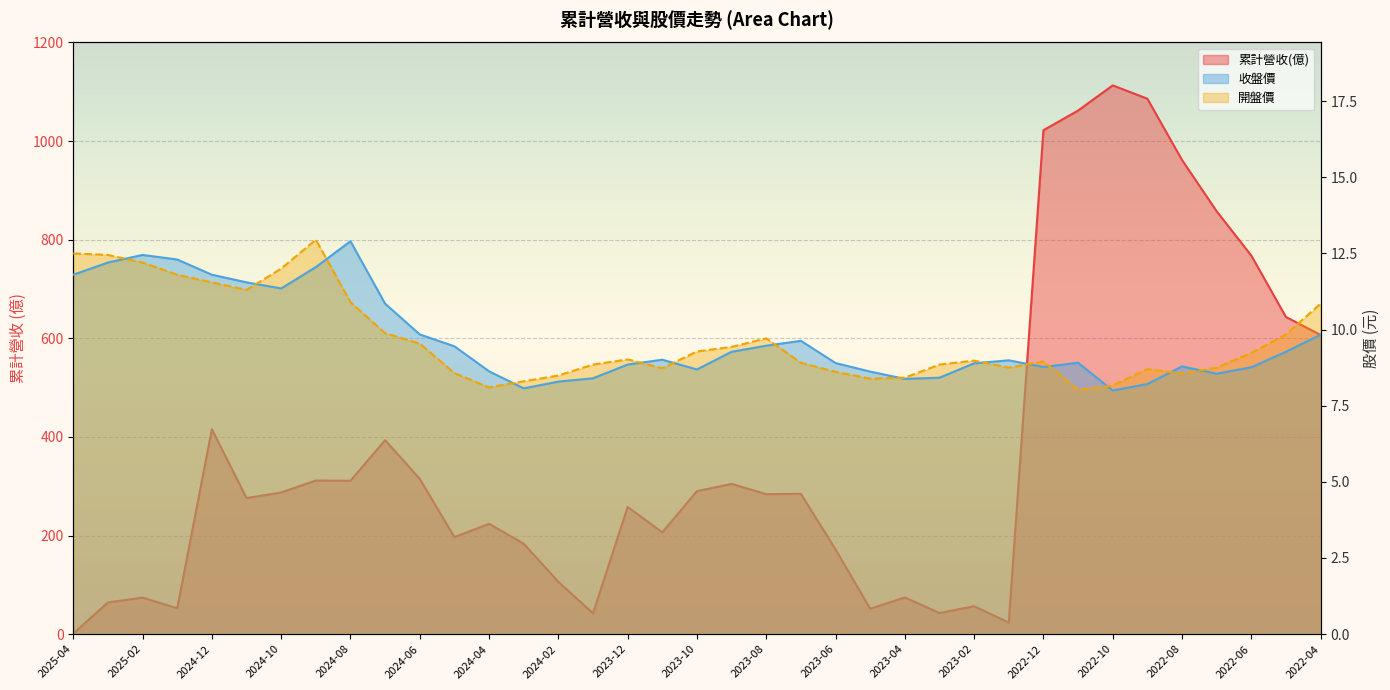

At 2022-08, list the series in order from largest to smallest.

累計營收(億), 收盤價, 開盤價